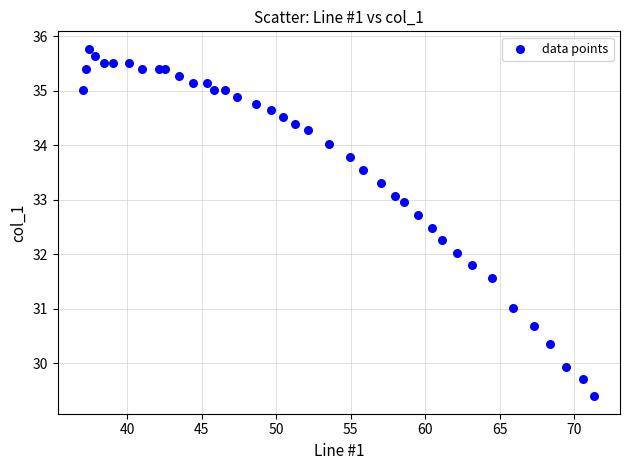

What is the range of Y values (max minus min)?

6.4